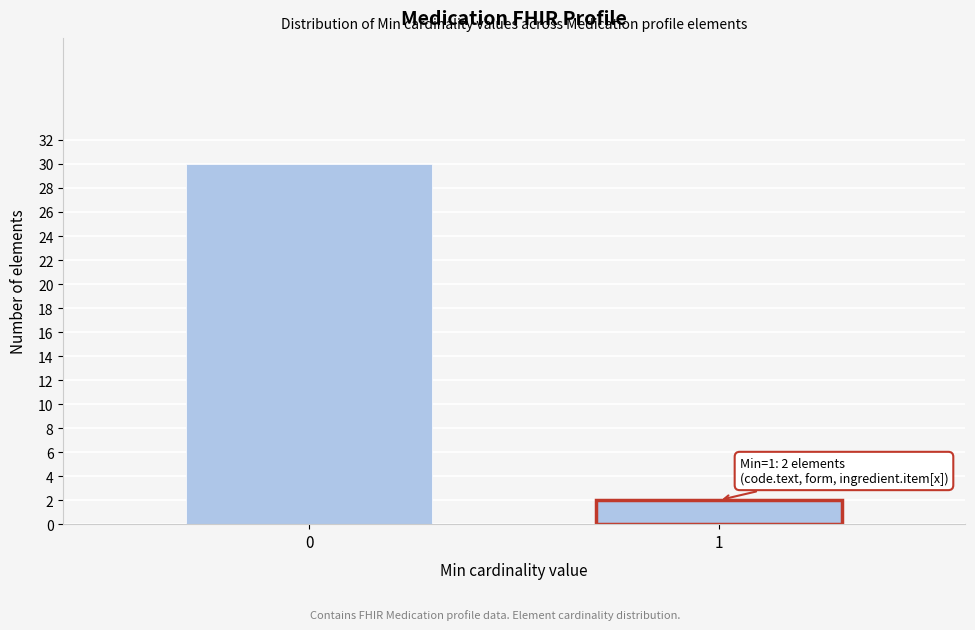

Reading right to left, list all the values displayed in this chart.

1=2	0=30